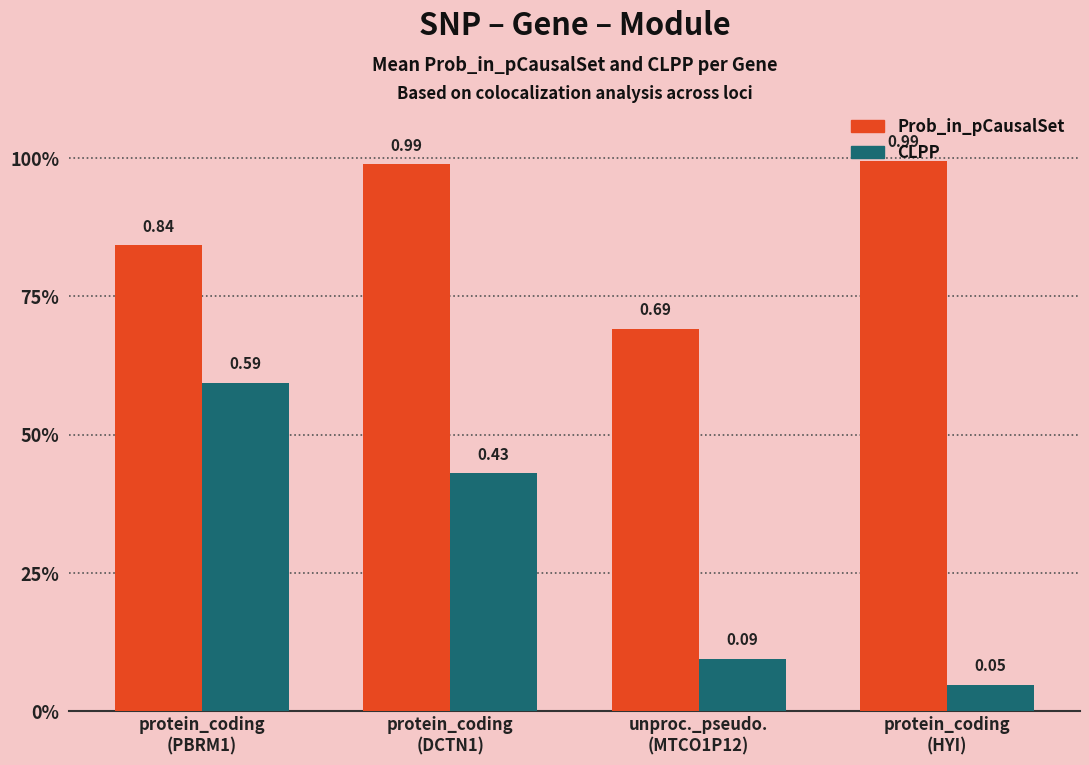

At how many categories does at least one series exceed 0?

4